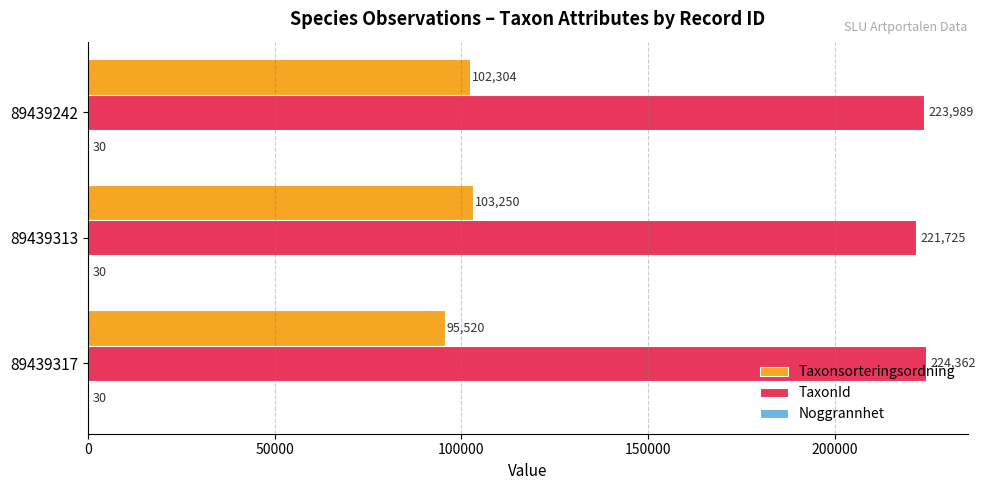

What is the total value across all series at 89439317?

319912